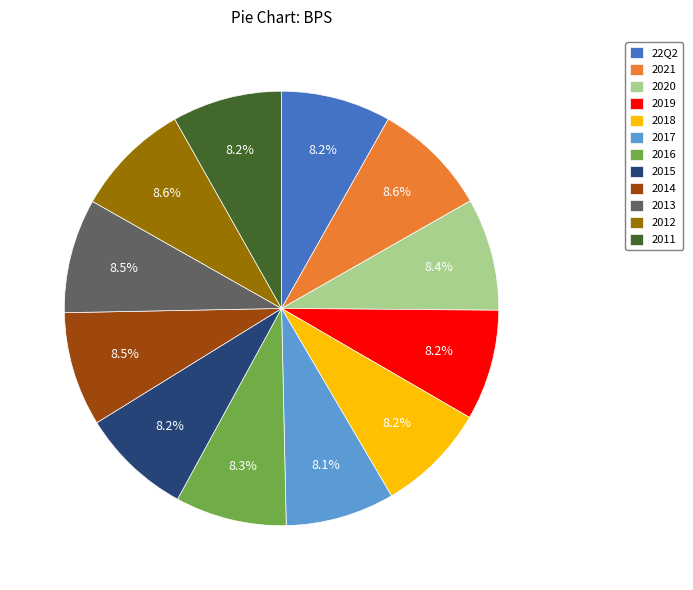

To the nearest percent, what percentage of the pie is 2018?

8%